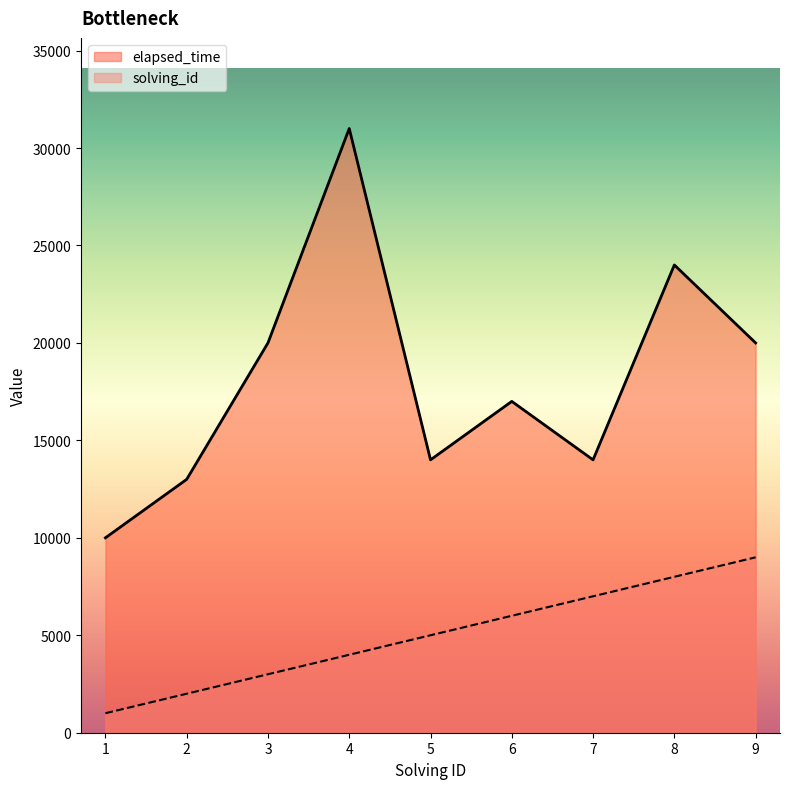

Reading right to left, what are all the values shown in this chart?

solving_id: 9=9000	8=8000	7=7000	6=6000	5=5000	4=4000	3=3000	2=2000	1=1000
elapsed_time: 9=20000	8=24000	7=14000	6=17000	5=14000	4=31000	3=20000	2=13000	1=10000